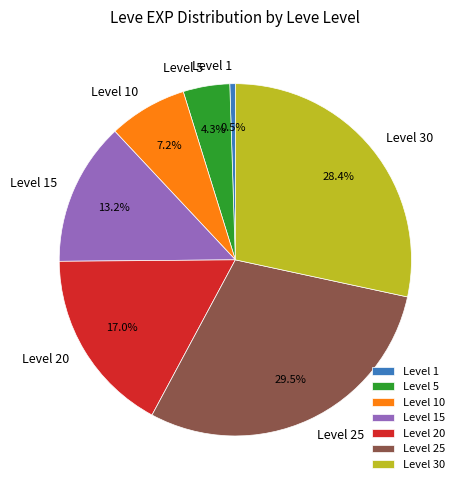

What percentage is NOT represented by Level 10?

92.8%